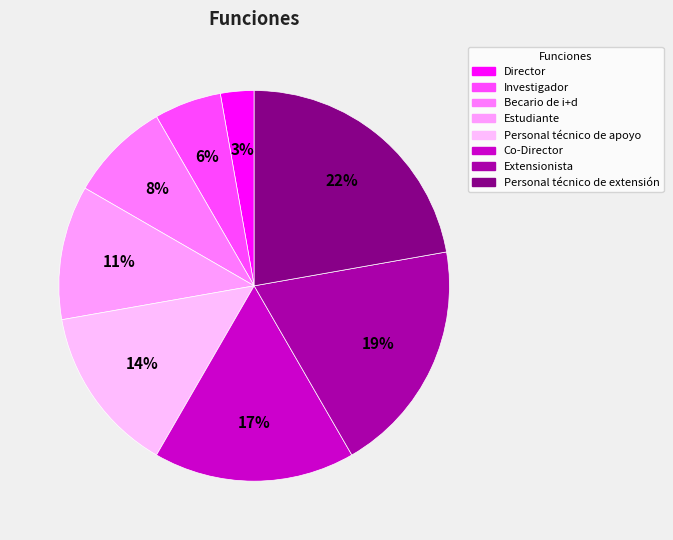

What is the ratio of the value at Co-Director to the value at Becario de i+d?

2.0